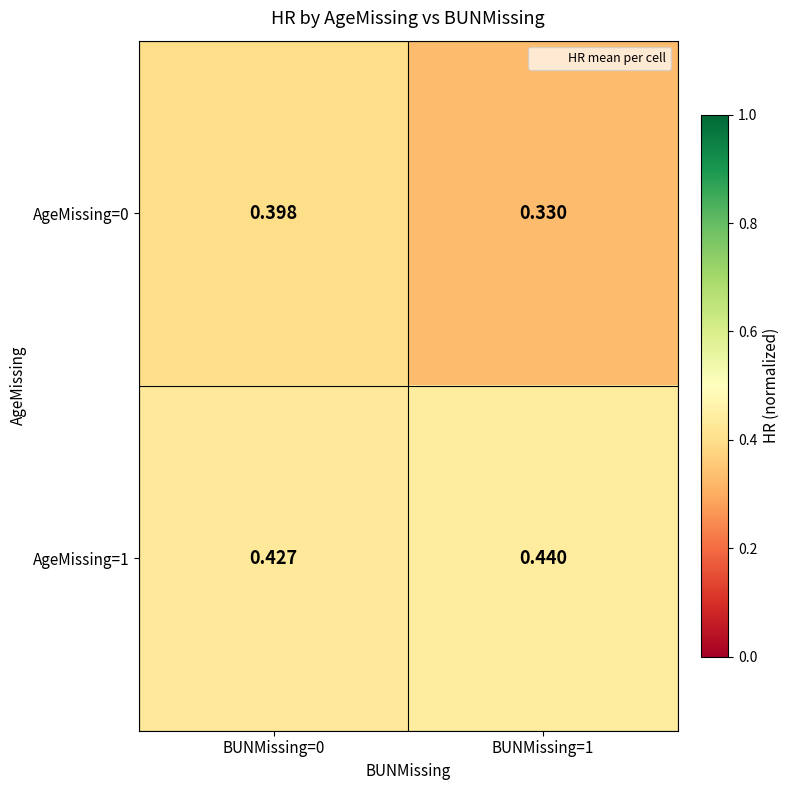

Is the value of AgeMissing=1 at BUNMissing=0 greater than the value of AgeMissing=0 at BUNMissing=1?

Yes